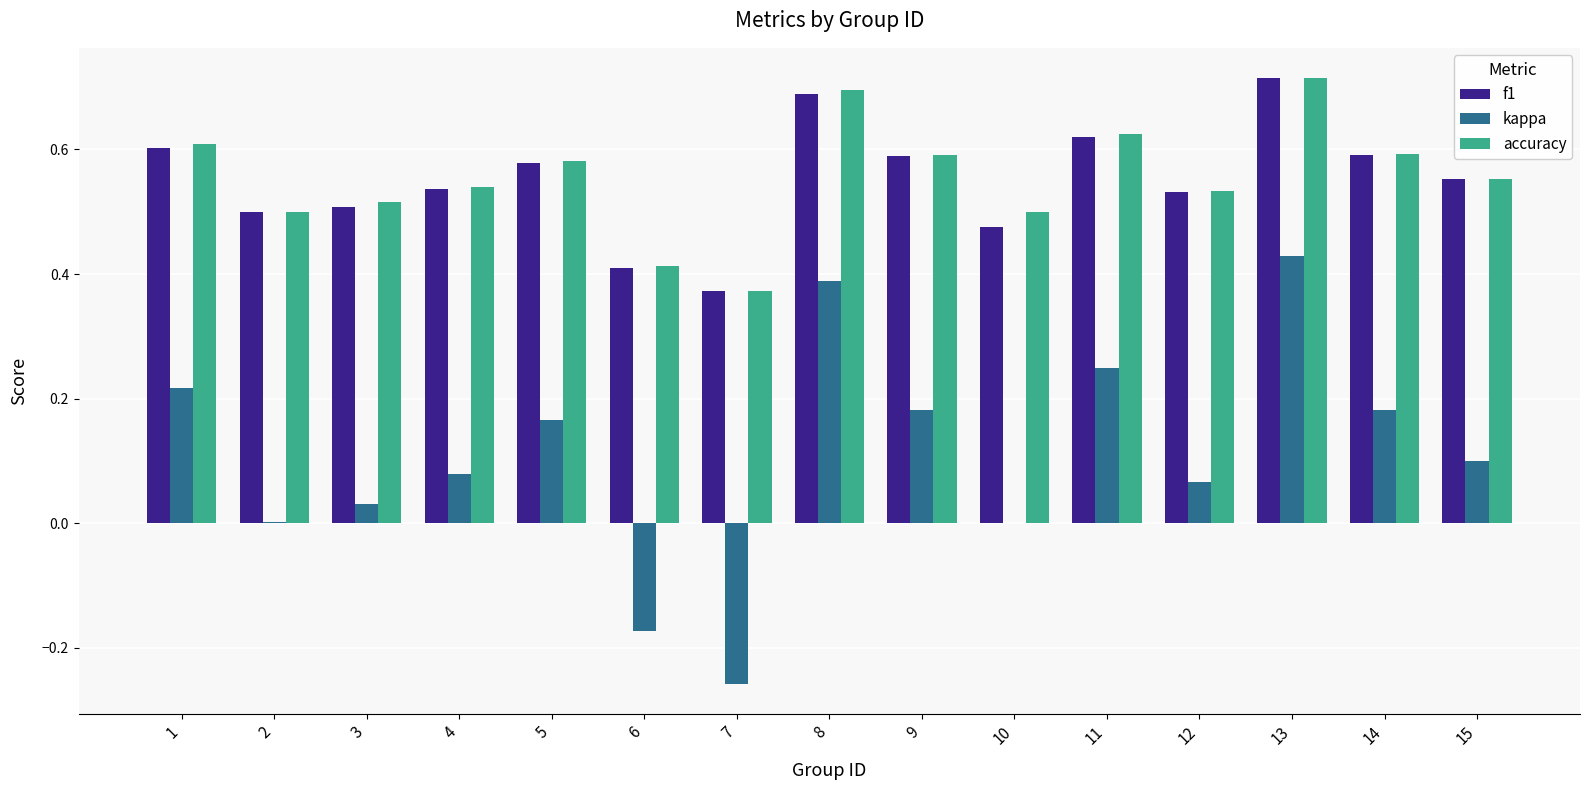

What is the sum of all f1 values?

8.3